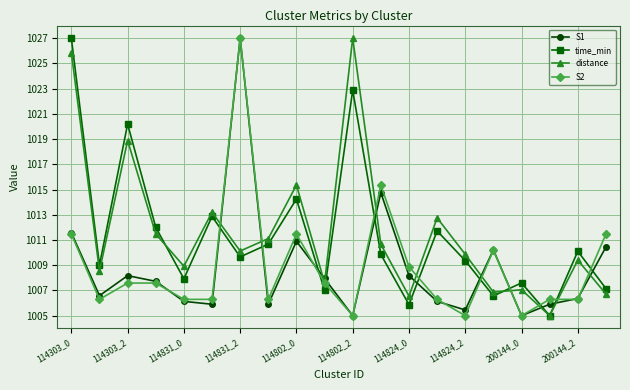

What is the lowest value of the S1 series?

1005.0